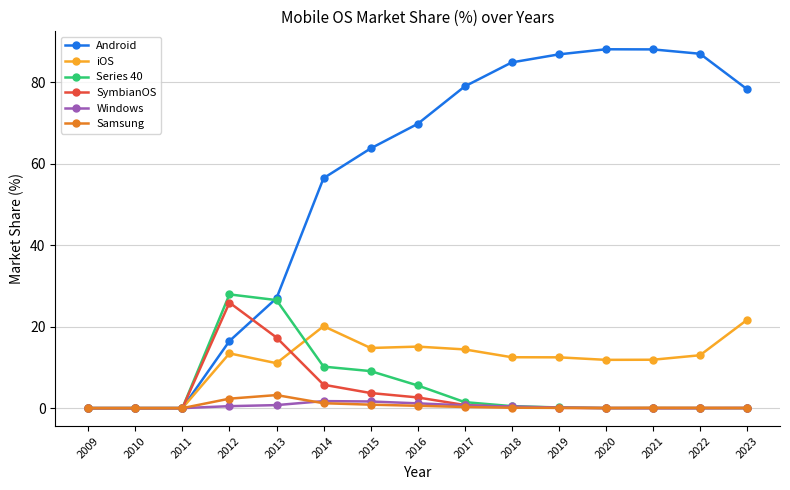

What is the greatest value displayed?

88.0